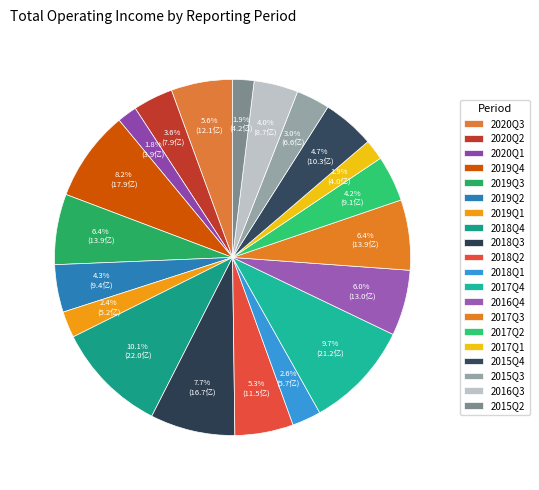

Which slice is the smallest?

2020Q1